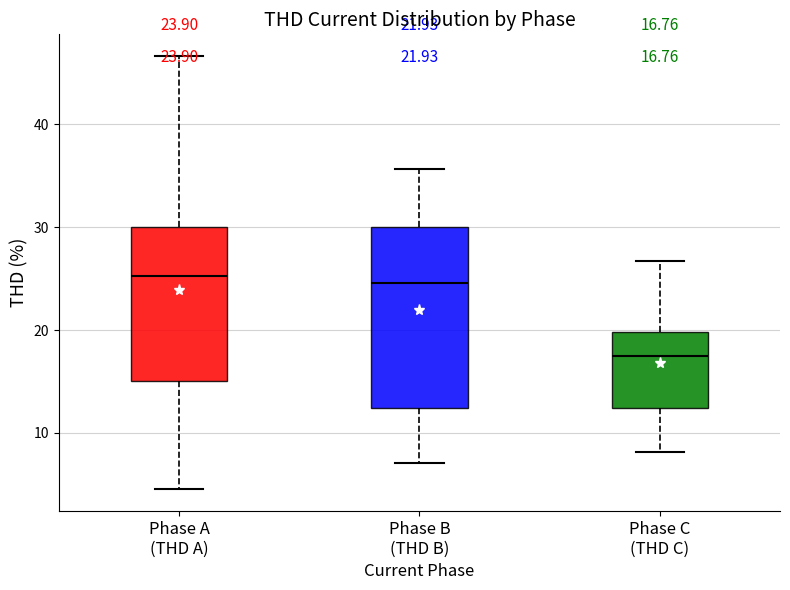

Which box's median line is the lowest?

Phase C (THD C)